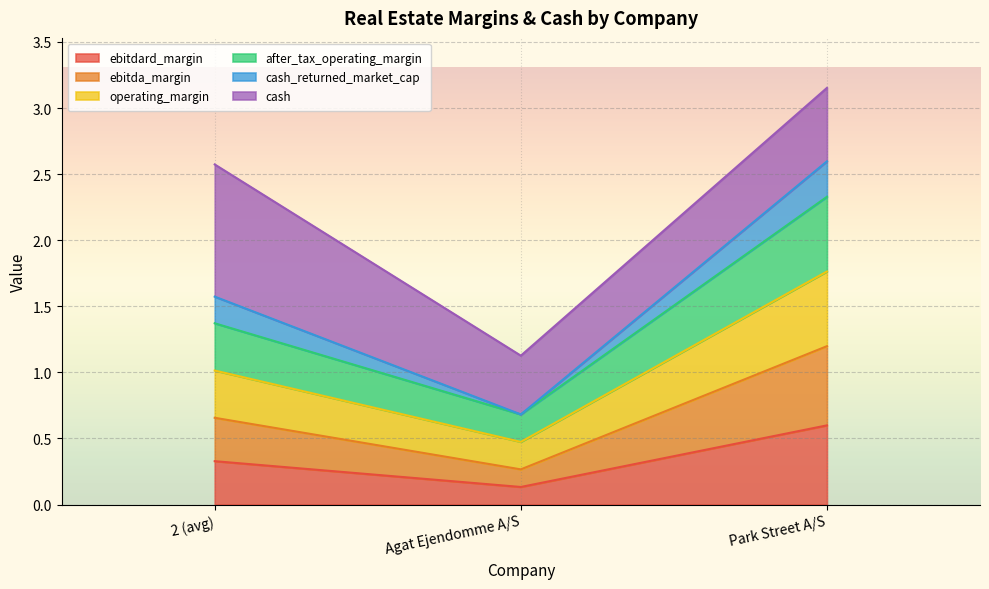

What is the value of the ebitdard_margin point at the 1st from the left?

0.3